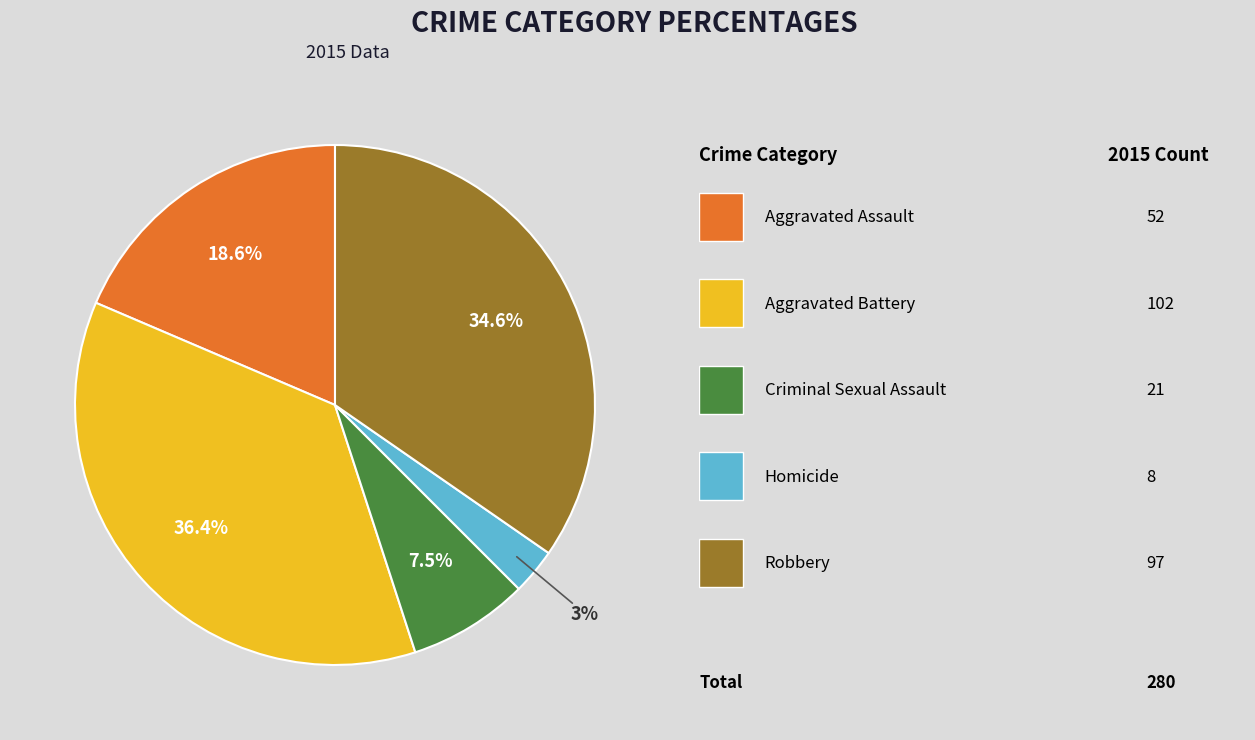

Is there any slice that represents more than half of the pie?

No